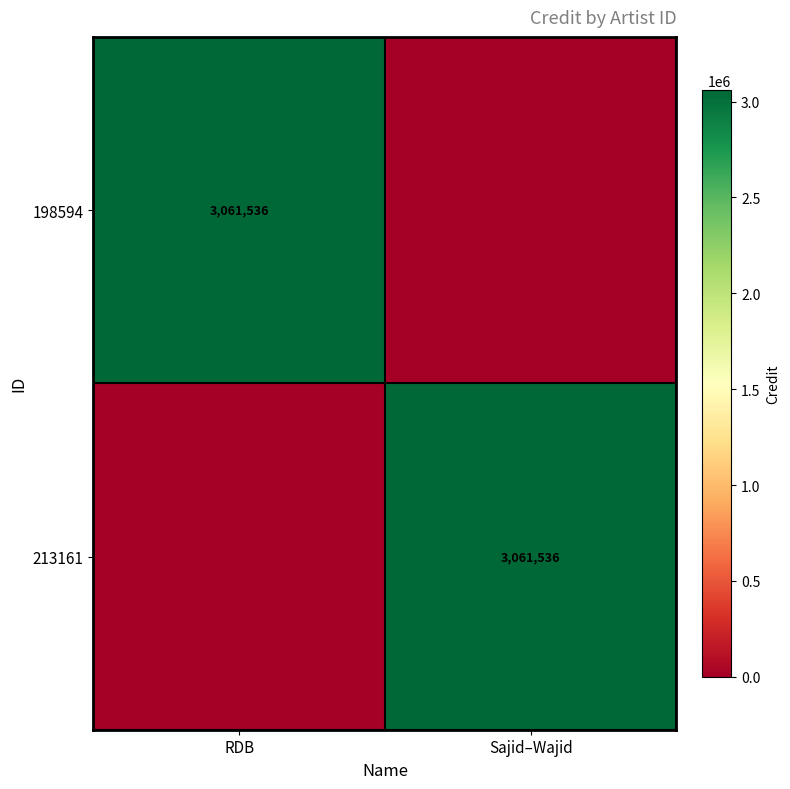

The 198594 series shows 959160 at RDB. True or false?

False